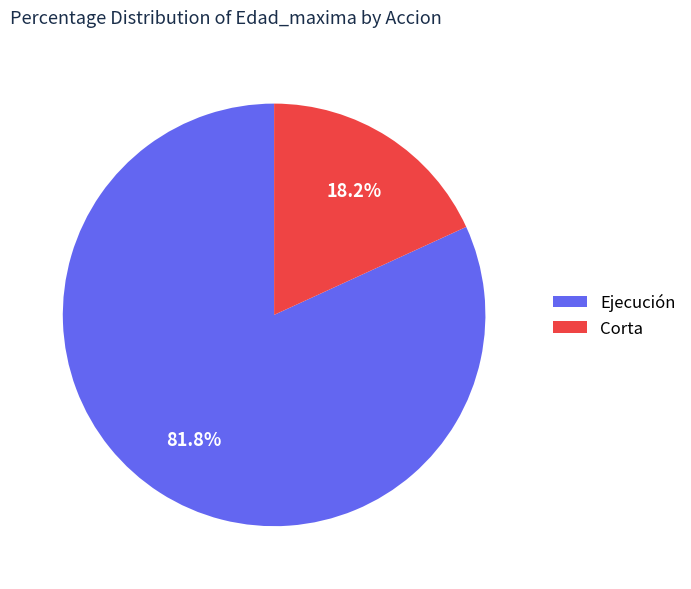

Which slice is the largest?

Ejecución